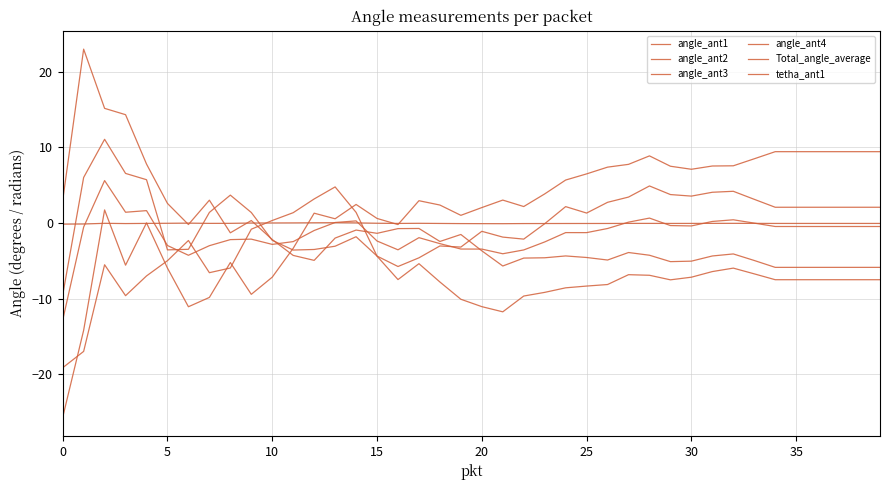

What is the label of the 7th point from the left?

30